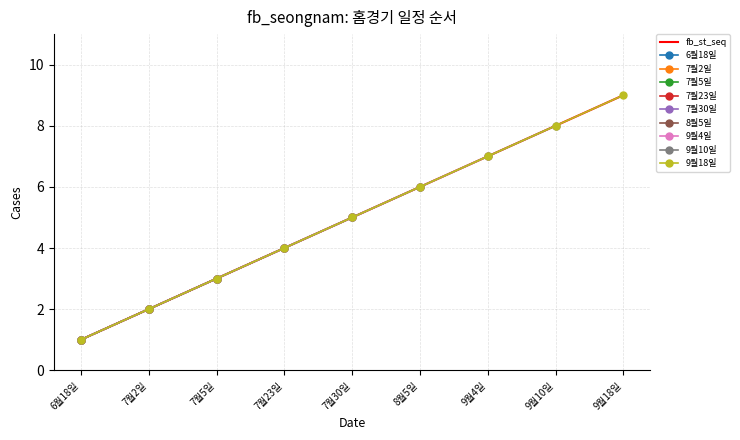

What is the maximum value shown in the chart?

9